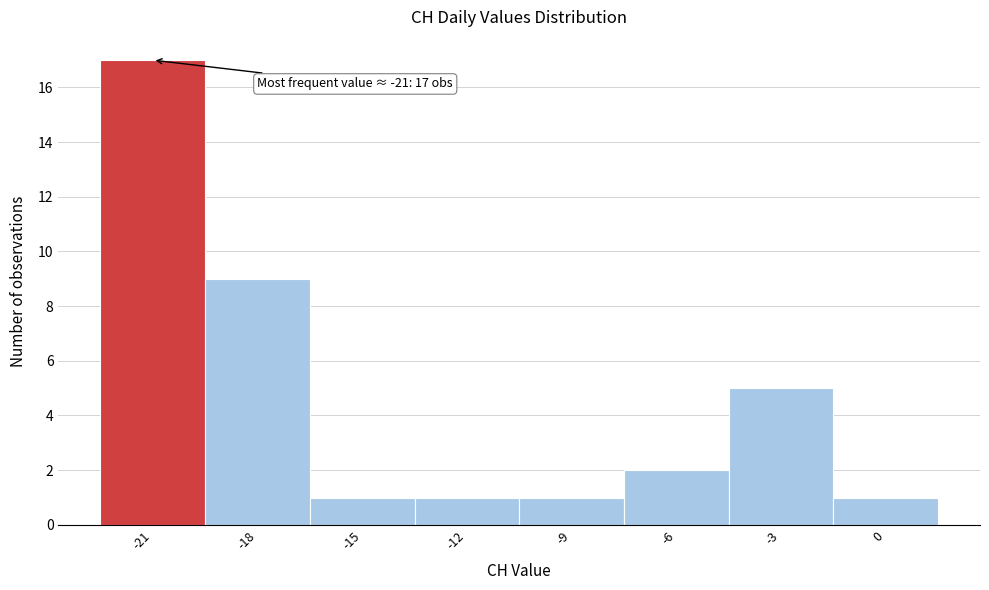

Which range on the x-axis has the tallest bar?

-22.5 to -19.5